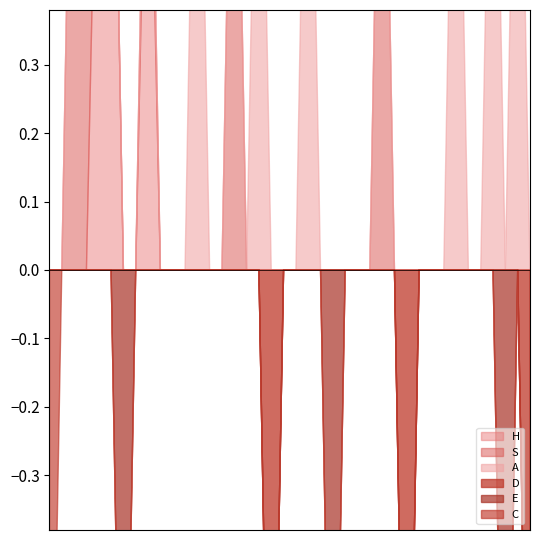

True or false: C has a value of 0.7 at 25.

False